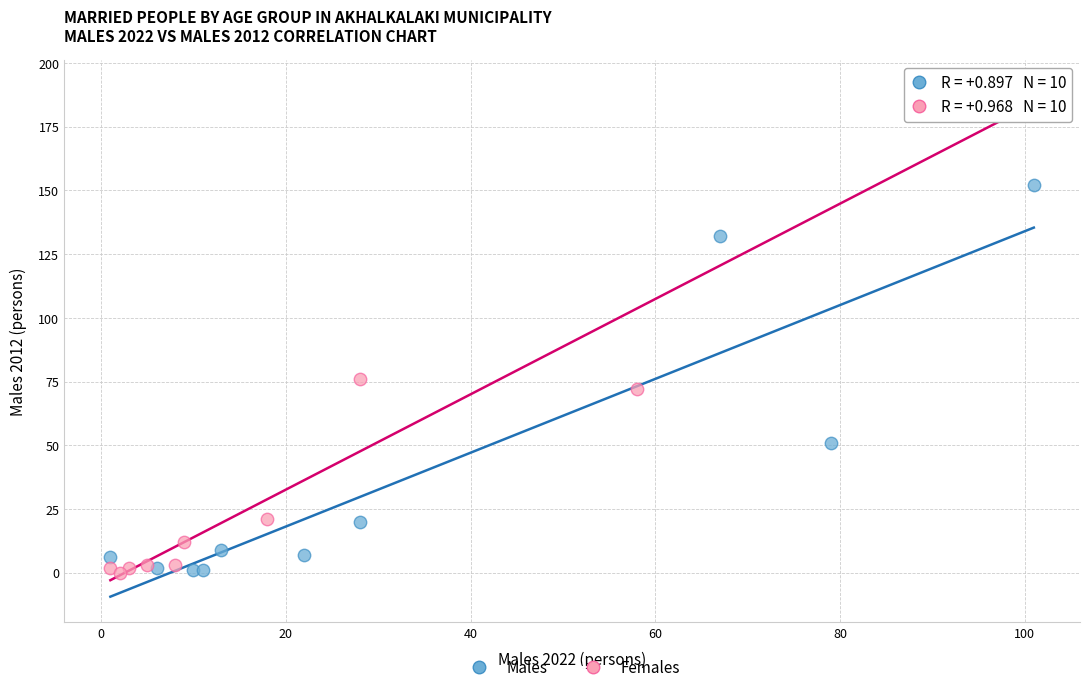

Which series has the widest spread of Y values?

Females